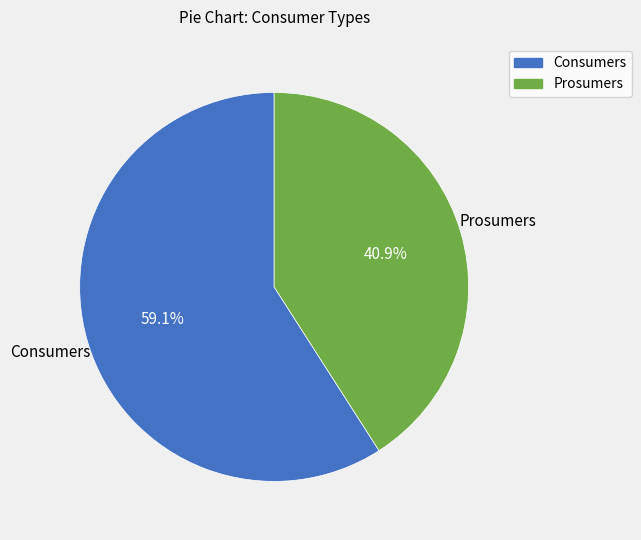

Is Prosumers the majority of the pie?

No